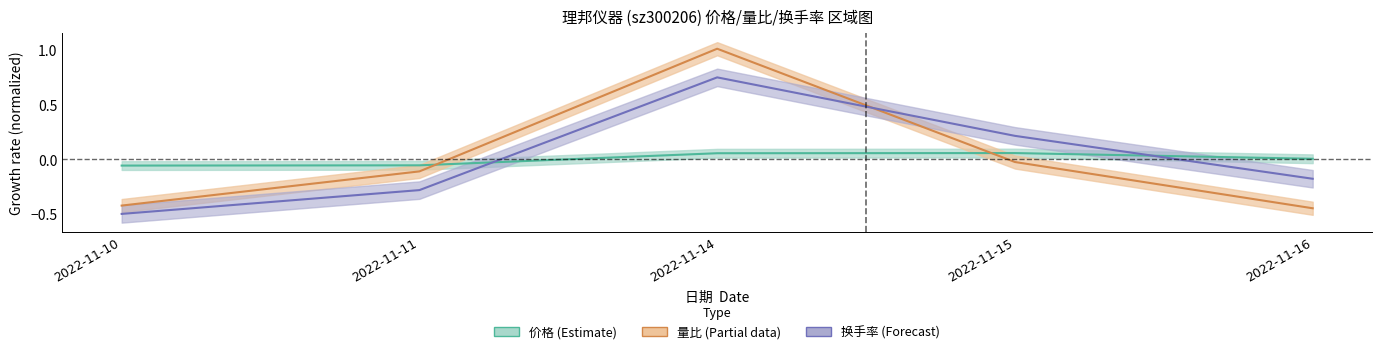

At which category does the chart reach its peak across all series?

2022-11-14